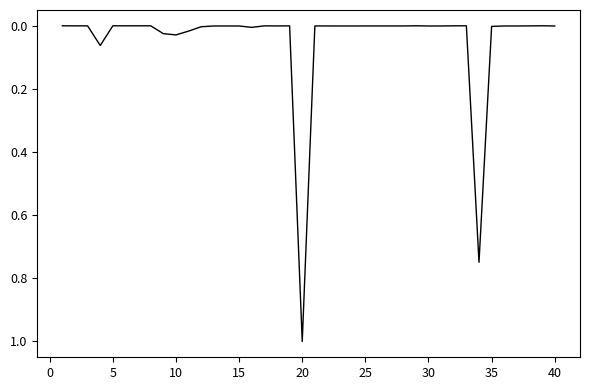

What is the difference between the maximum and minimum values?

1.0